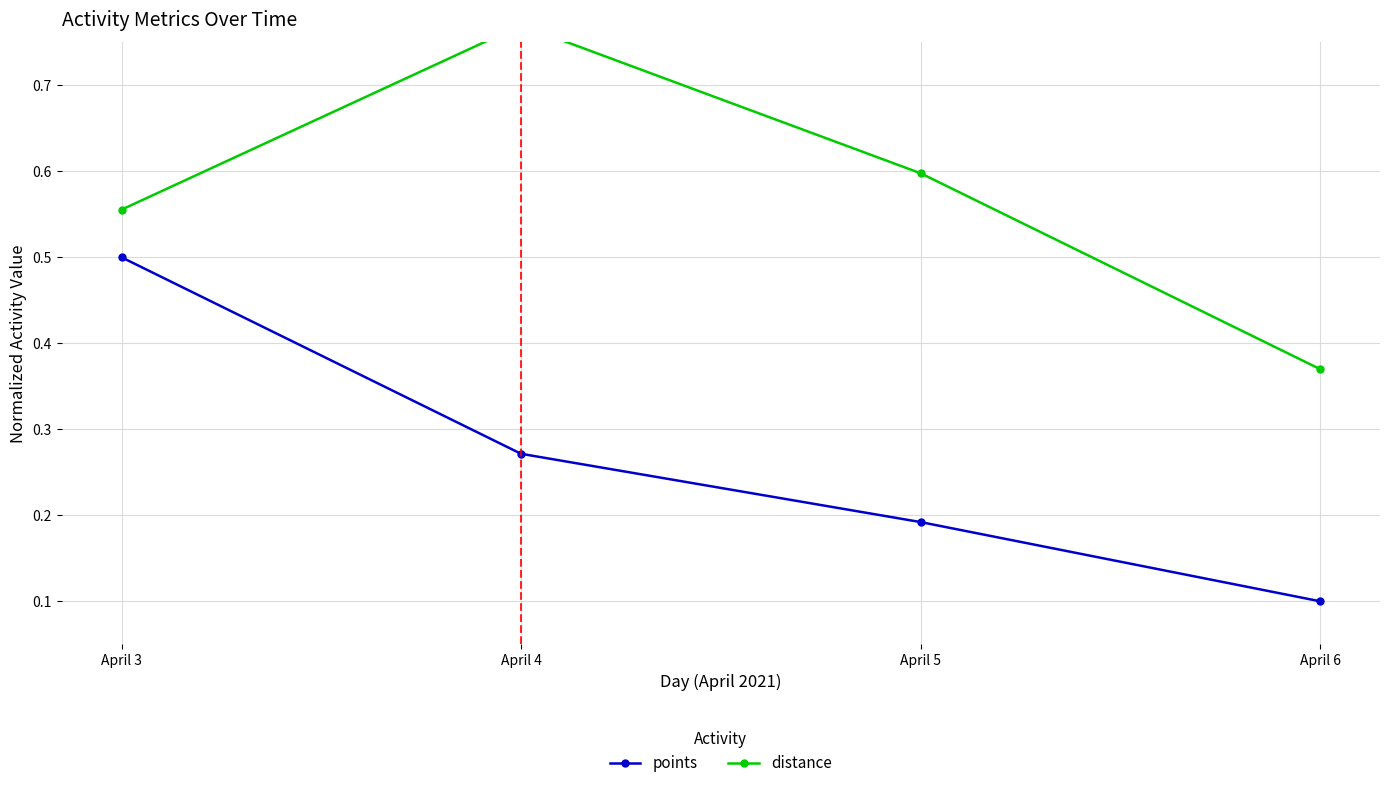

Rank the series by their maximum value, from highest to lowest.

distance, points